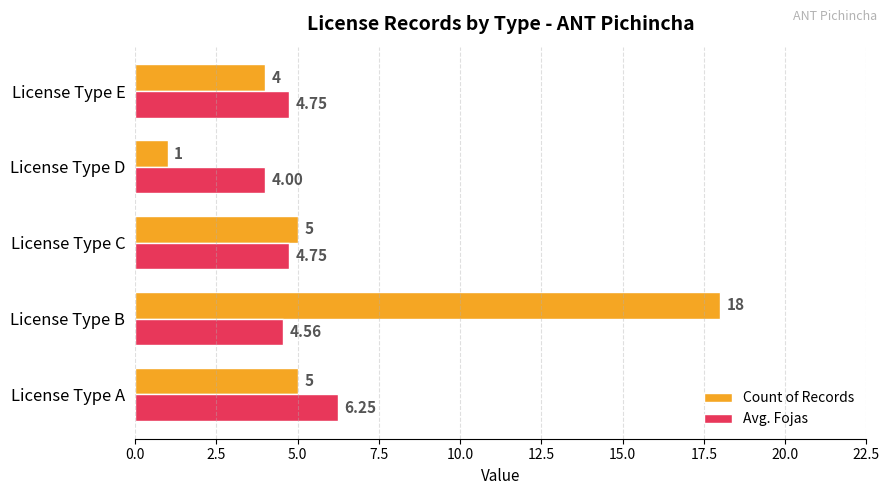

Between License Type A and License Type B, which series saw the biggest shift?

Count of Records